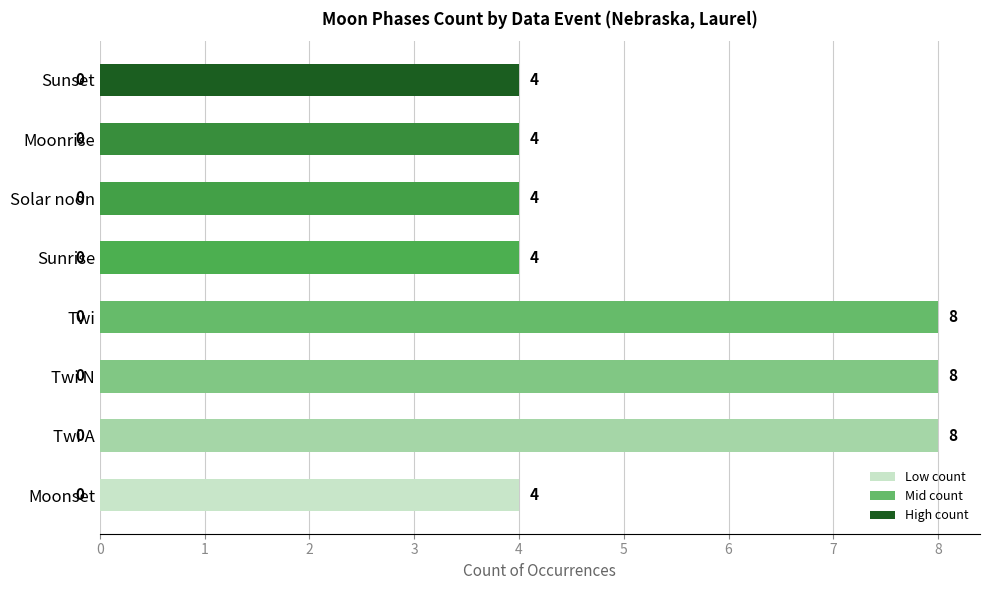

What is the difference between the maximum and minimum values?

4